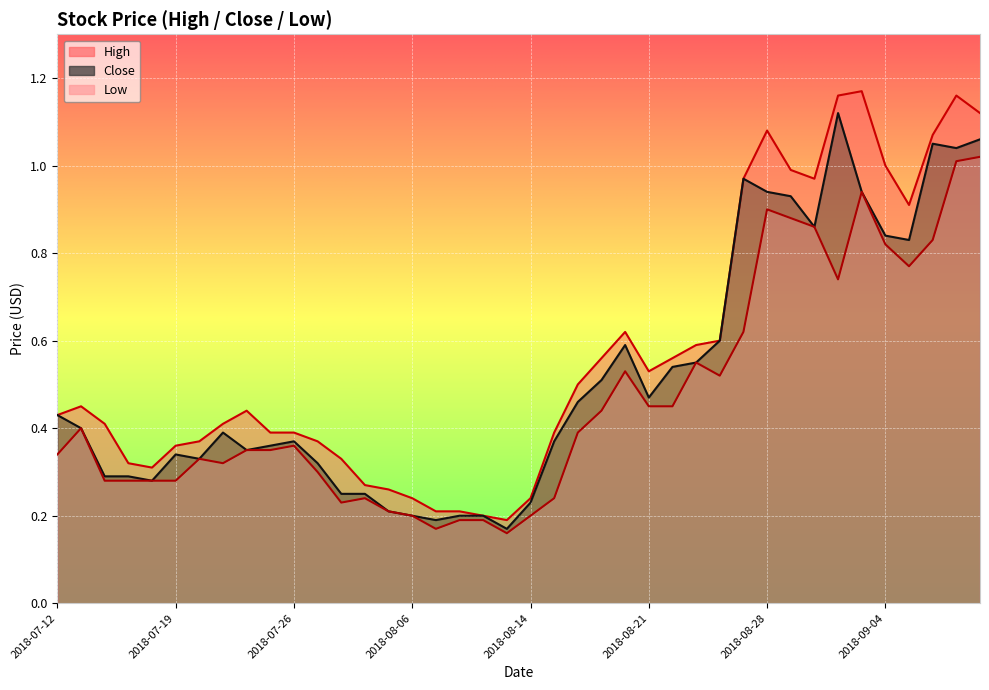

Which has a higher value, 2018-09-05 or 2018-08-31?

2018-08-31